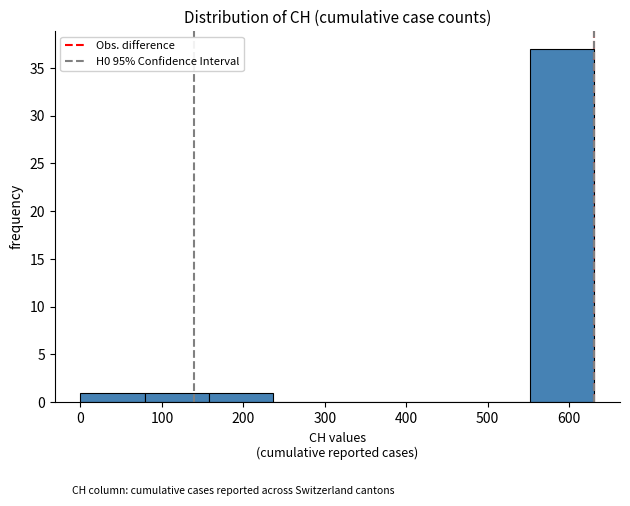

Reading left to right, transcribe this chart: for each bar, give the range it covers on the x-axis and its height. Neither the bar edges nor the heights are printed on the chart, so give them approximately, as read against the axes.

0 to 80: 1
80 to 160: 1
160 to 240: 1
240 to 320: 0
320 to 390: 0
390 to 470: 0
470 to 550: 0
550 to 630: 37